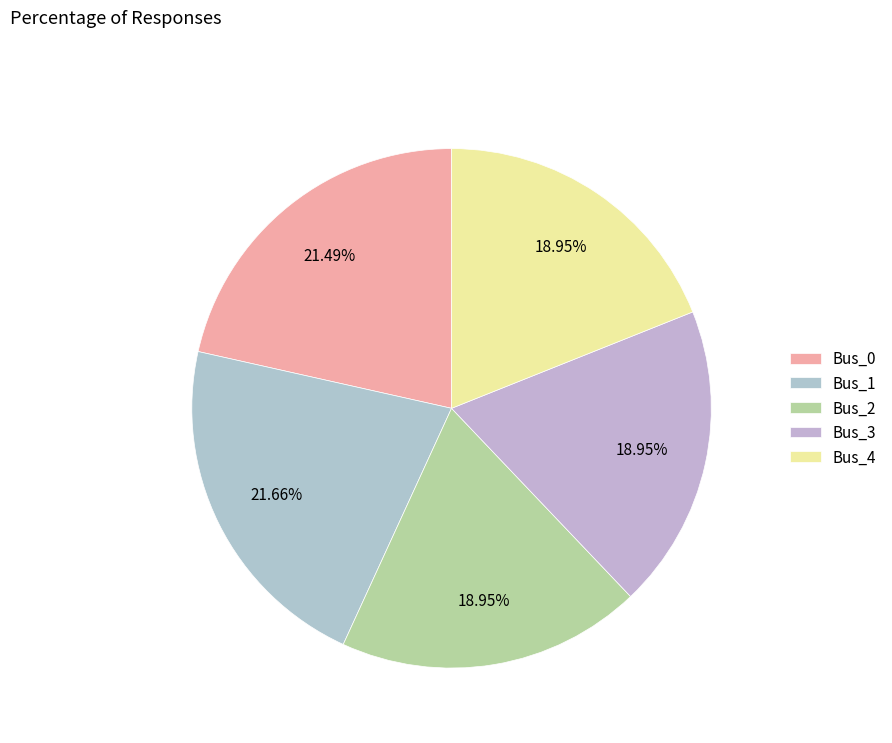

To the nearest percent, what is the combined percentage of Bus_1 and Bus_0?

43%